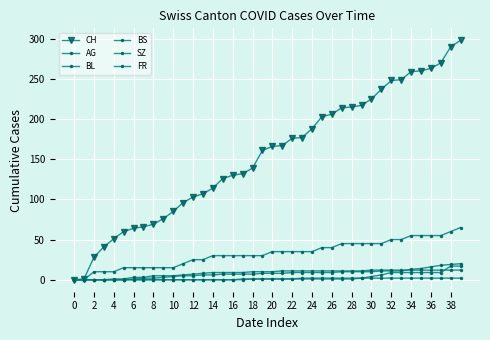

At which category is the sum across all series the highest?

39